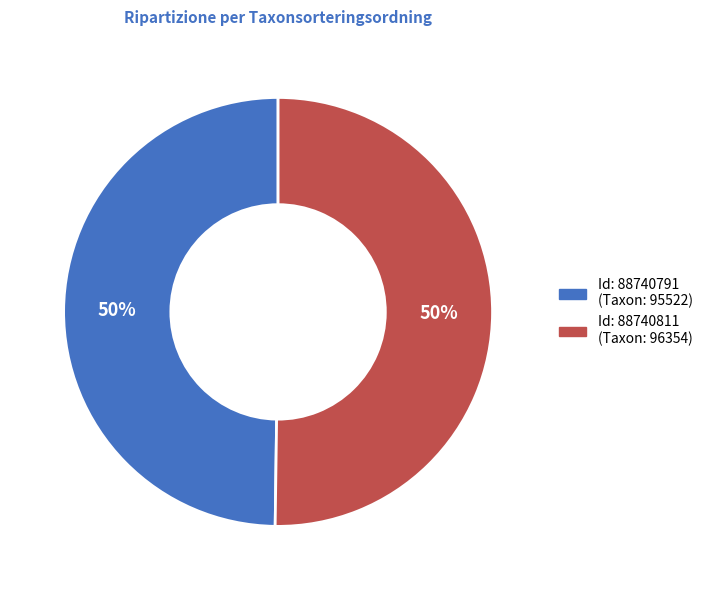

To the nearest percent, what is the average slice percentage?

50%